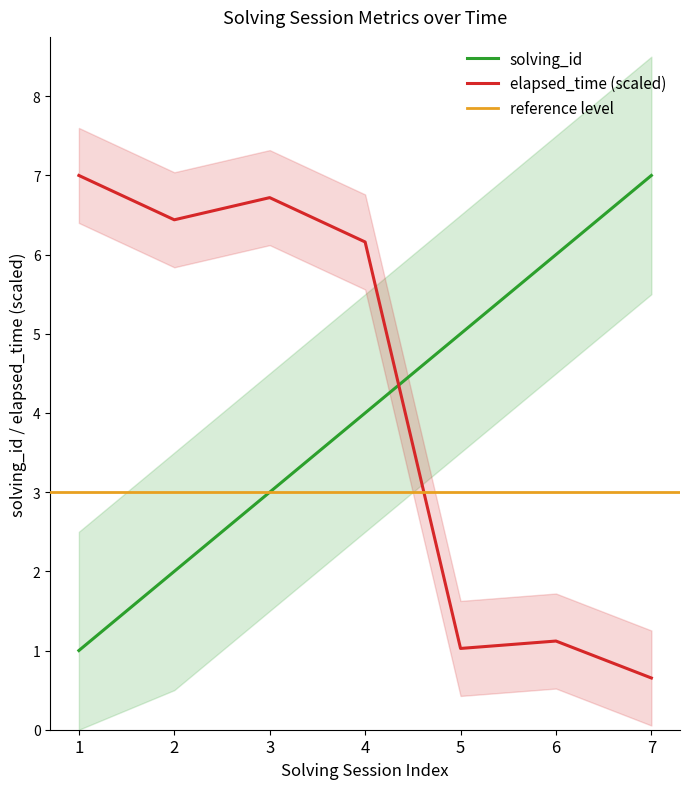

At which label does solving_id reach its minimum?

1